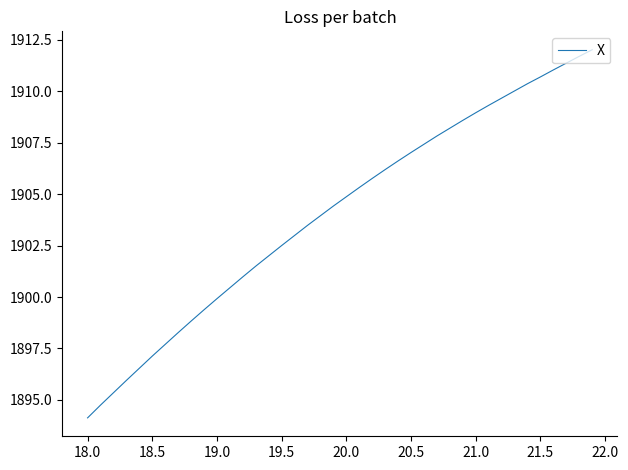

What is the difference between the maximum and minimum values?

17.9